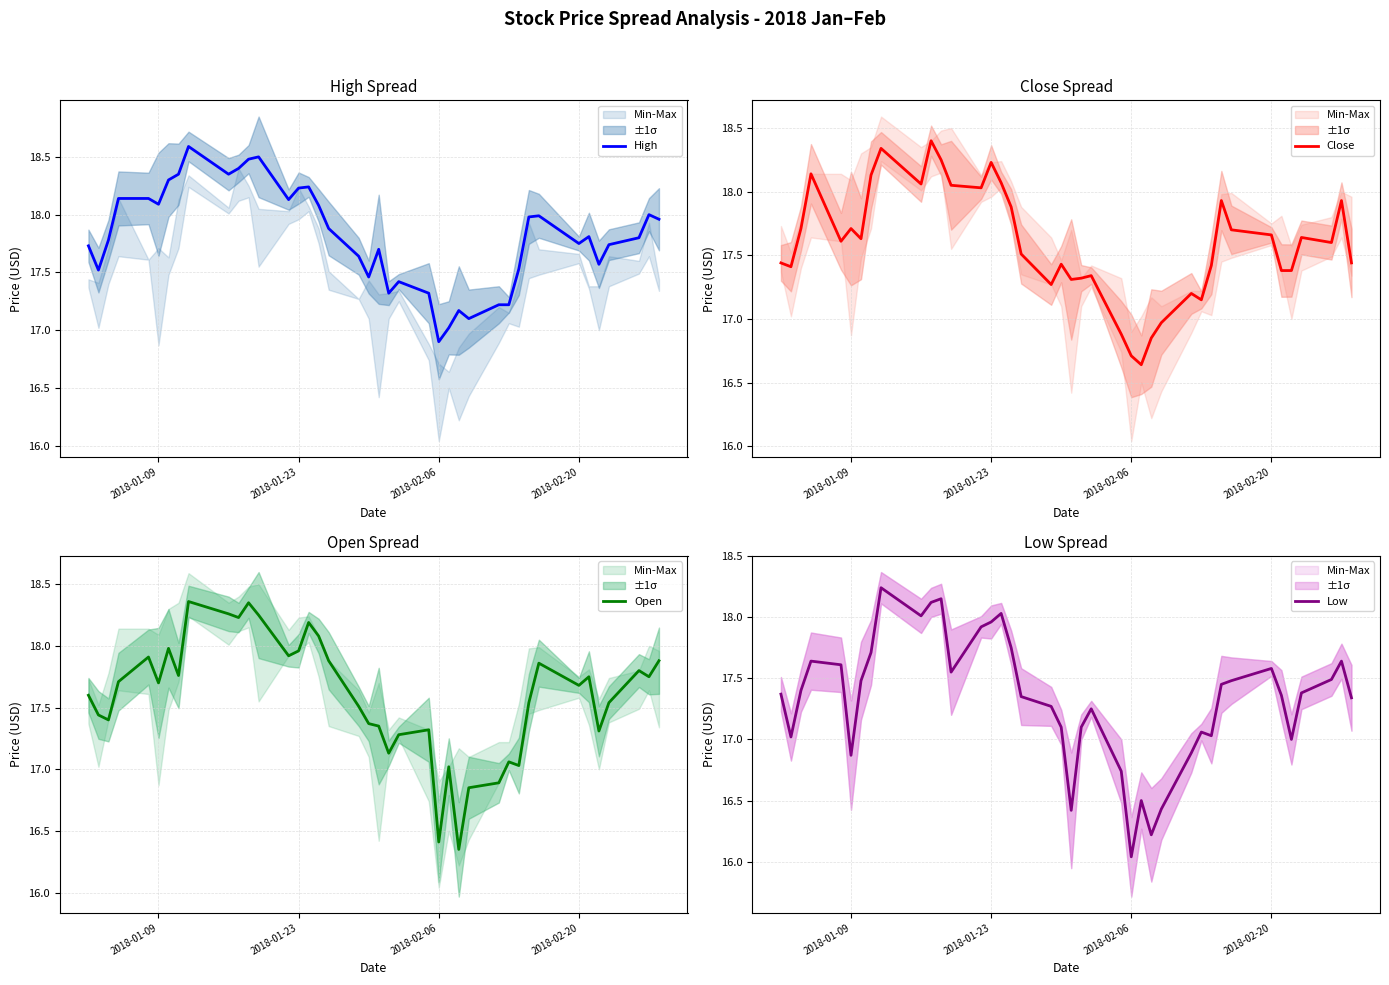

What is the maximum value shown in the chart?

18.6